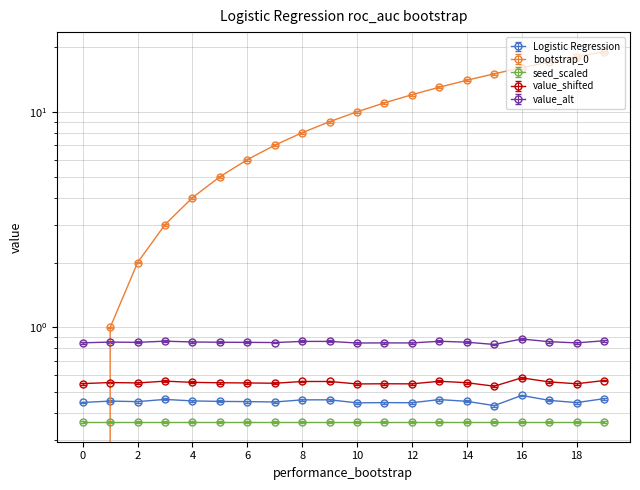

Where is the first local maximum for value_alt?

1